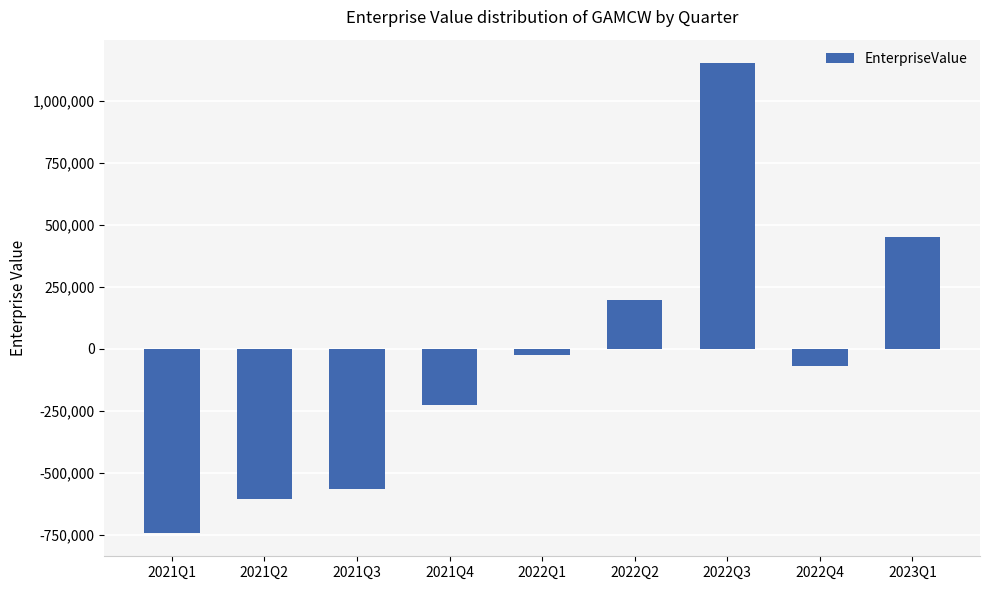

The value at 2023Q1 is 728000.6. True or false?

False